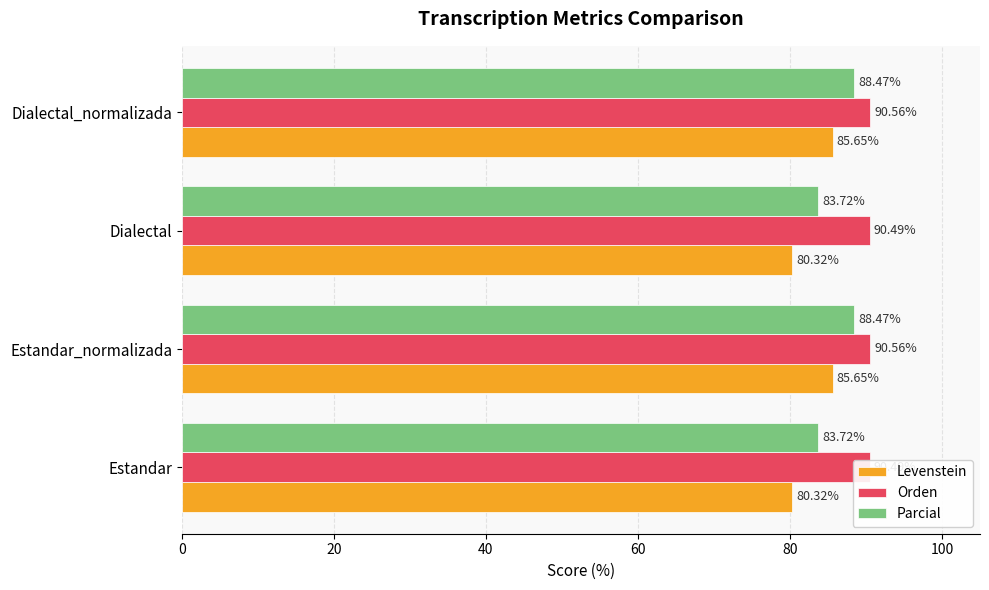

The Orden series shows 90.5 at Estandar. True or false?

True